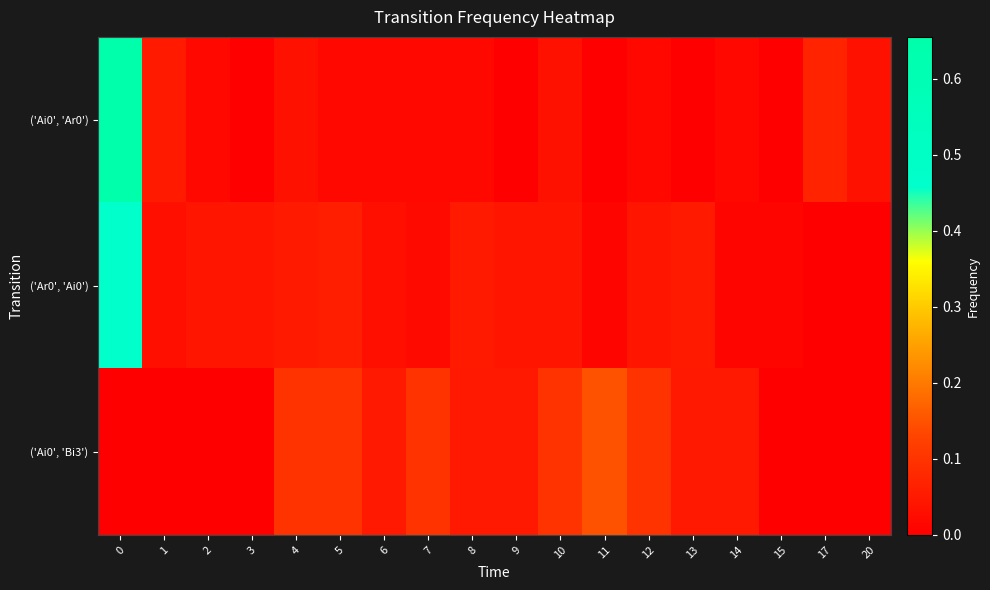

At how many categories does at least one series exceed 0?

18